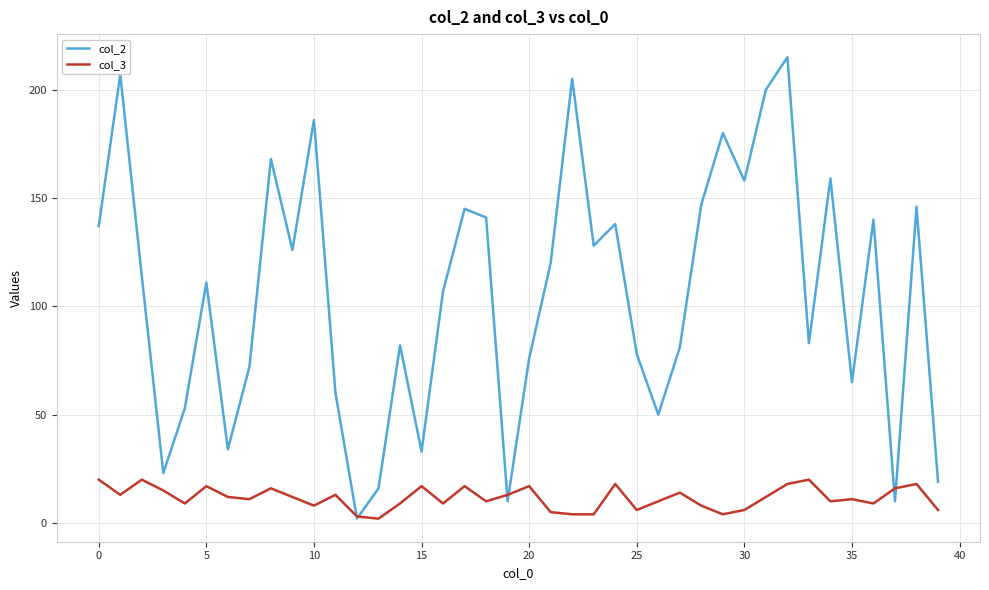

Which series has the largest total across all categories?

col_2